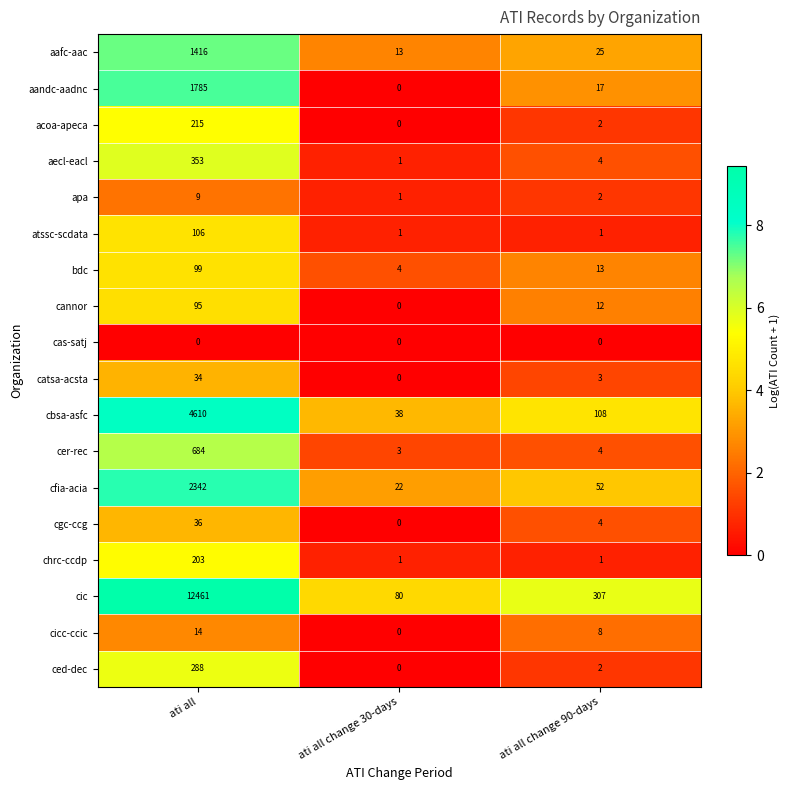

Rank the series by their maximum value, from highest to lowest.

cic, cbsa-asfc, cfia-acia, aandc-aadnc, aafc-aac, cer-rec, aecl-eacl, ced-dec, acoa-apeca, chrc-ccdp, atssc-scdata, bdc, cannor, cgc-ccg, catsa-acsta, cicc-ccic, apa, cas-satj